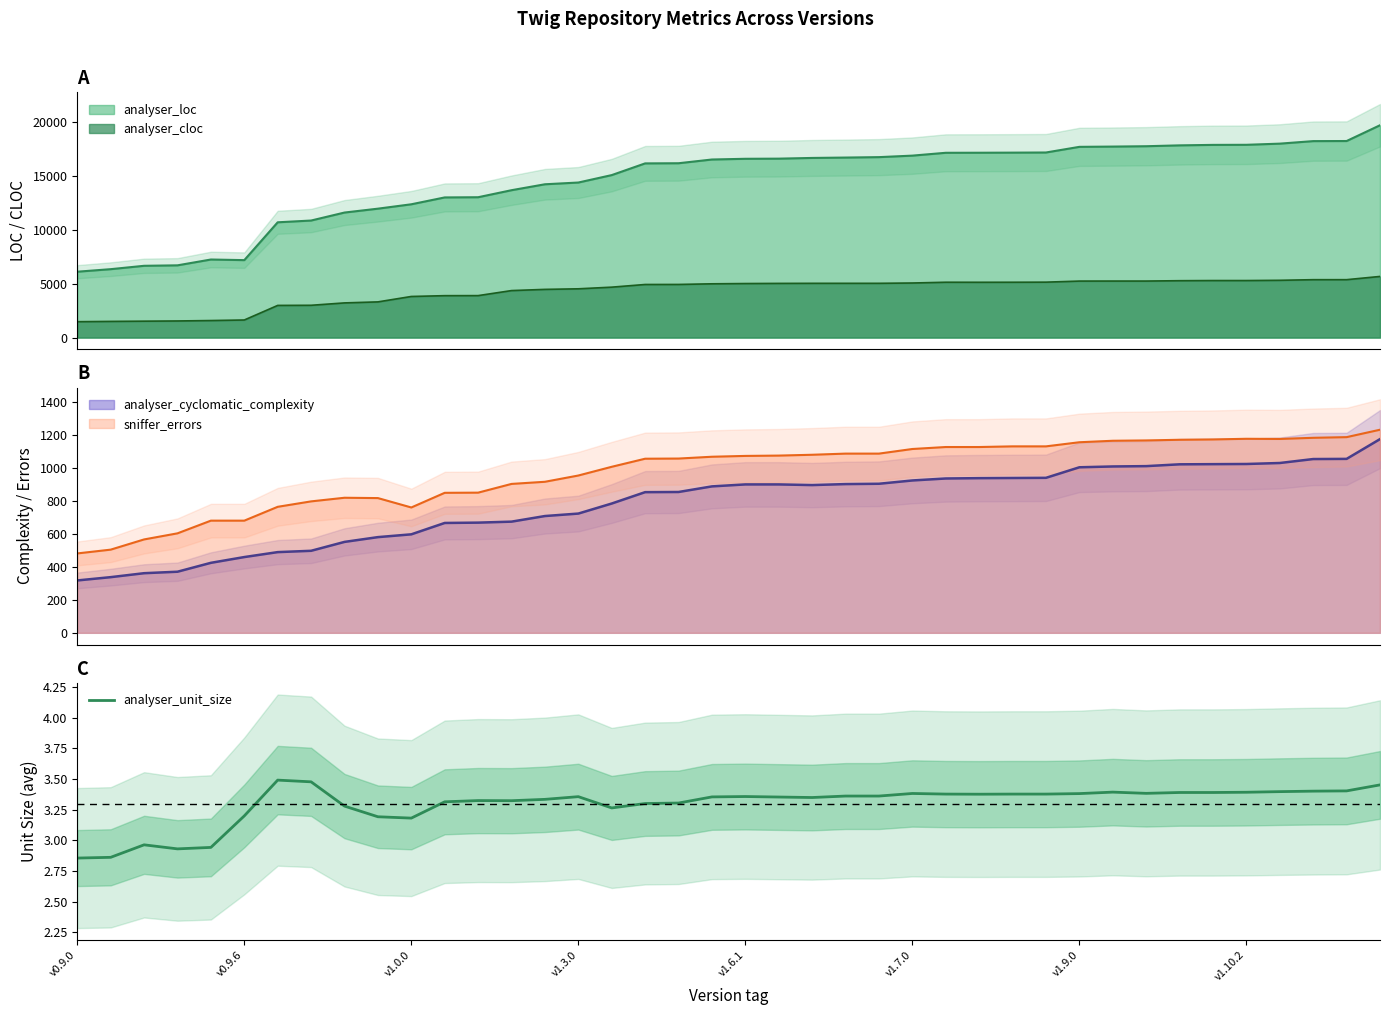

Rank the categories by value from highest to lowest.

v1.9.0, v1.10.2, 39, 38, 37, 36, 31, 35, 33, 34, 32, 25, 30, 26, 28, 29, 27, 23, 24, 20, 15, 19, 21, 22, 14, 12, 13, 11, 18, 17, 8, 16, v1.7.0, 9, 10, v1.0.0, v1.6.1, v1.3.0, v0.9.6, v0.9.0